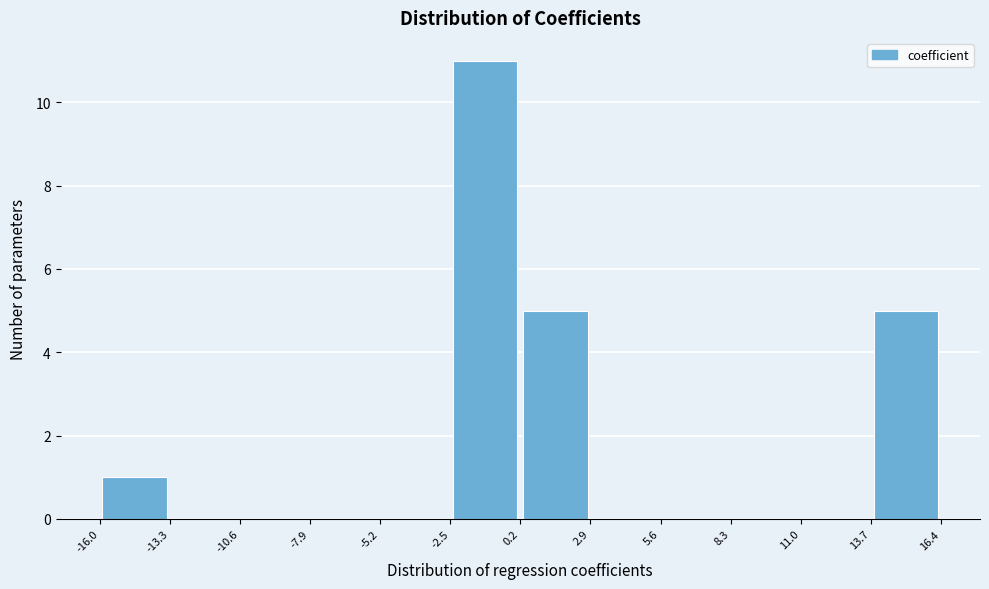

How tall is the bar that spans 0.2 to 2.9 on the x-axis? The values are not printed on the chart, so give them approximately, as read against the axis.

5